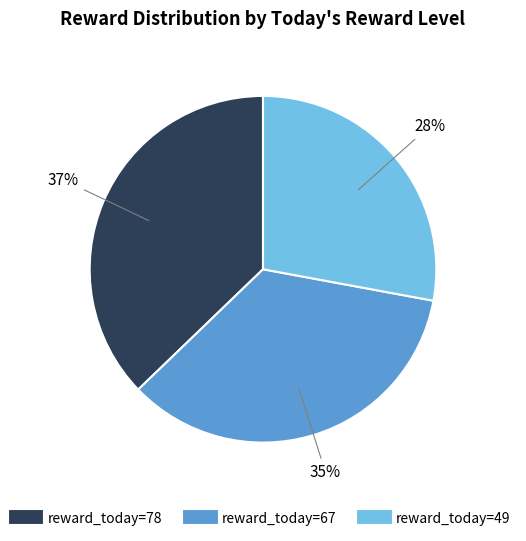

Does any single category account for the majority?

No